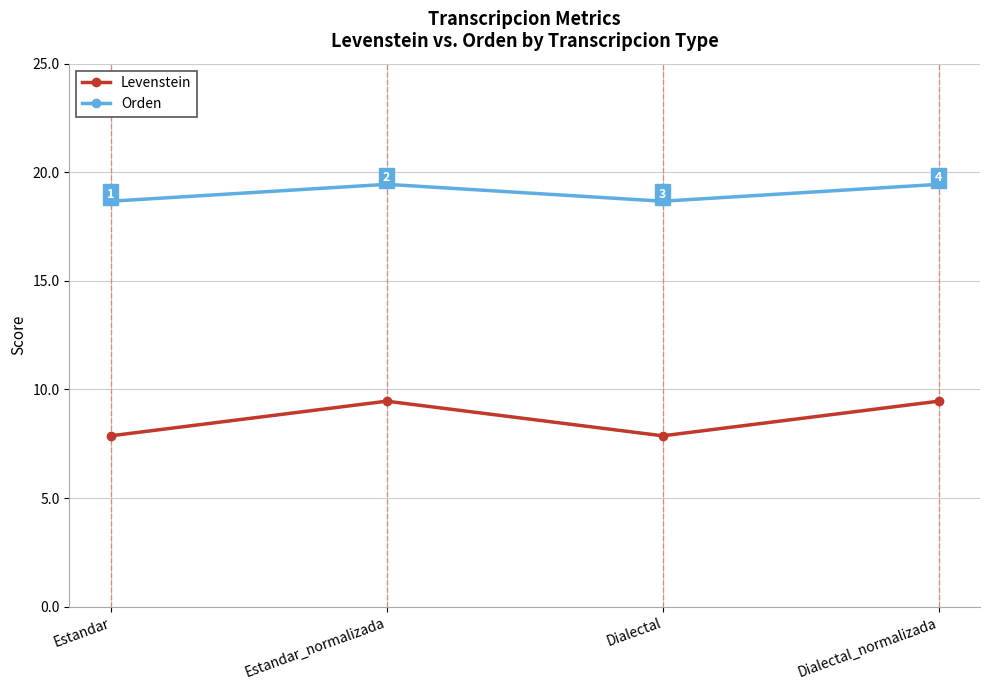

True or false: Orden and Levenstein cross at least once.

False